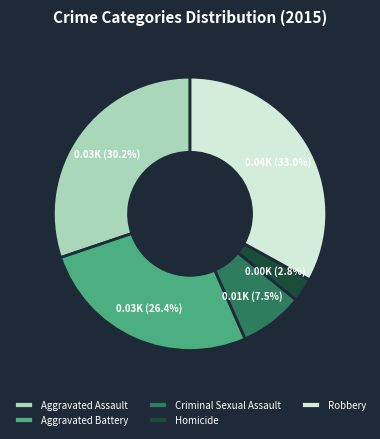

To the nearest percent, what is the average slice percentage?

20%